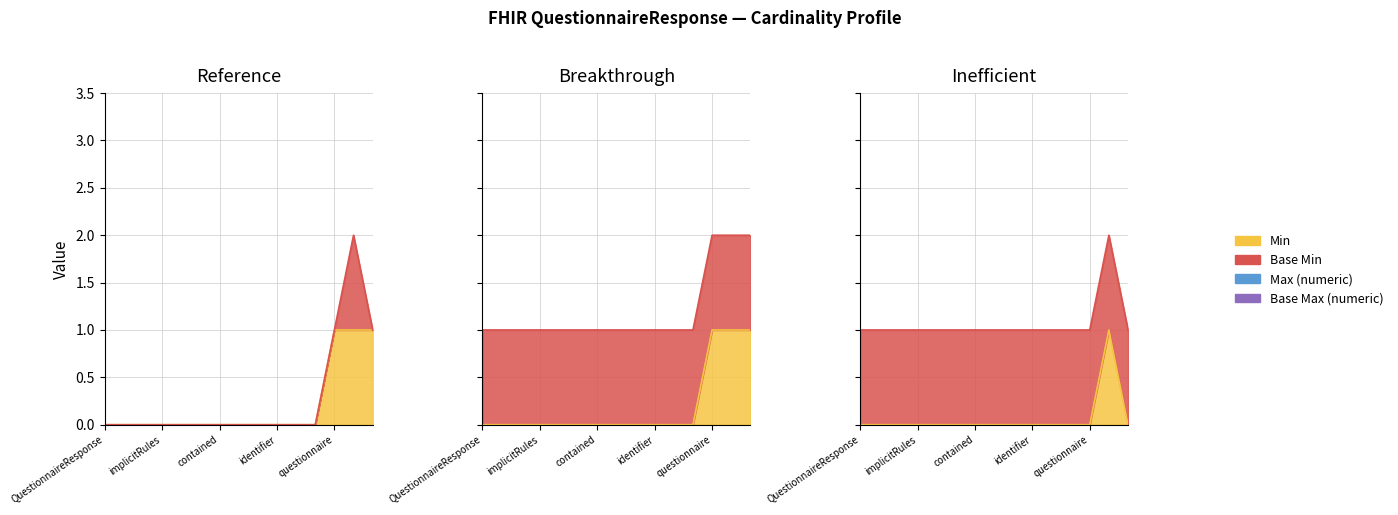

Which has a higher value, QuestionnaireResponse.implicitRules or QuestionnaireResponse.modifierExtension?

QuestionnaireResponse.implicitRules